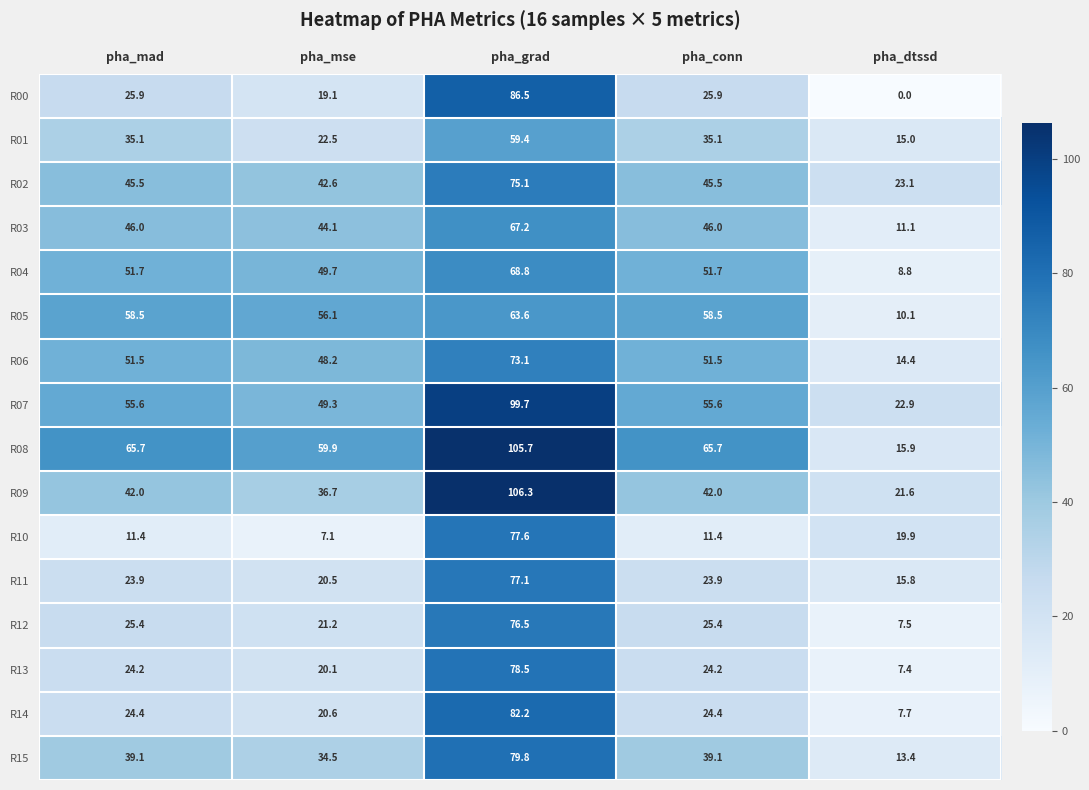

What value does the R11 series have at pha_mad?

23.9